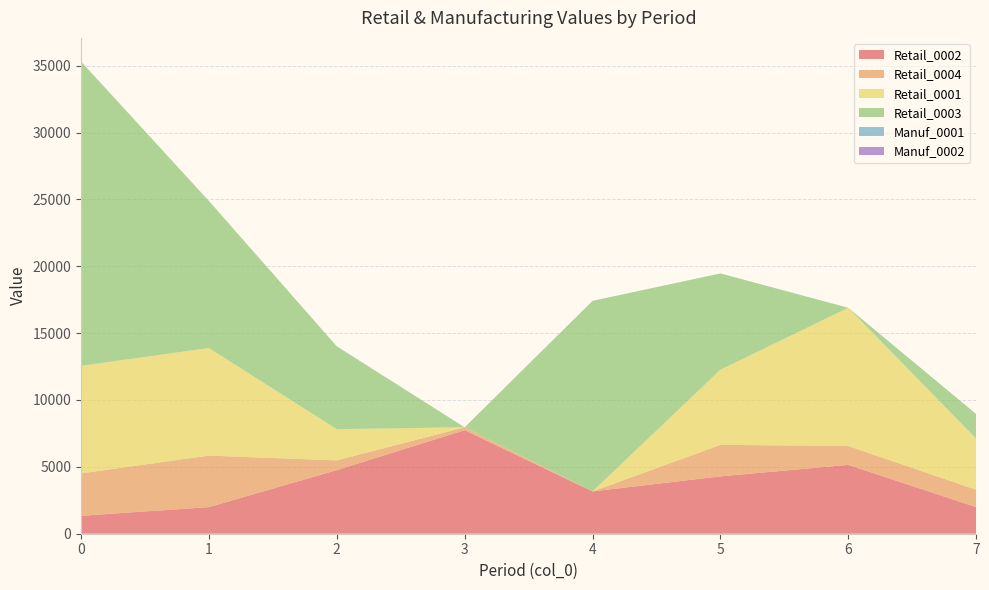

Reading left to right, list all the values displayed in this chart.

Retail_0002: 1340	1990	4755	7744	3163	4289	5149	1988
Retail_0004: 3173	3852	730	215	0	2357	1411	1298
Retail_0001: 8040	8044	2333	0	0	5619	10335	3824
Retail_0003: 22759	10999	6197	0	14251	7201	0	1837
Manuf_0001: 0	0	0	0	0	0	0	0
Manuf_0002: 0	0	0	0	0	0	0	0